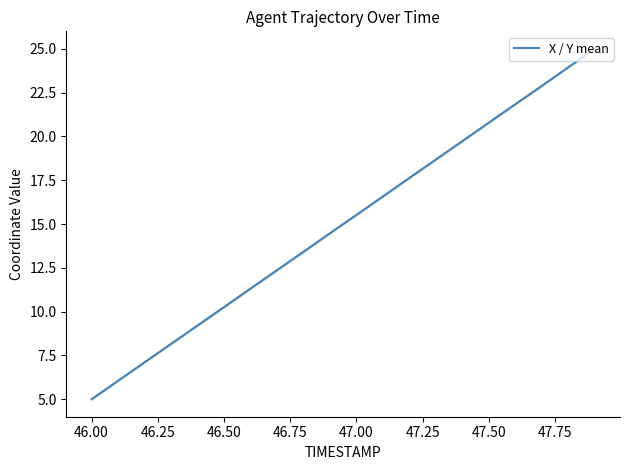

What is the greatest value displayed?

25.0